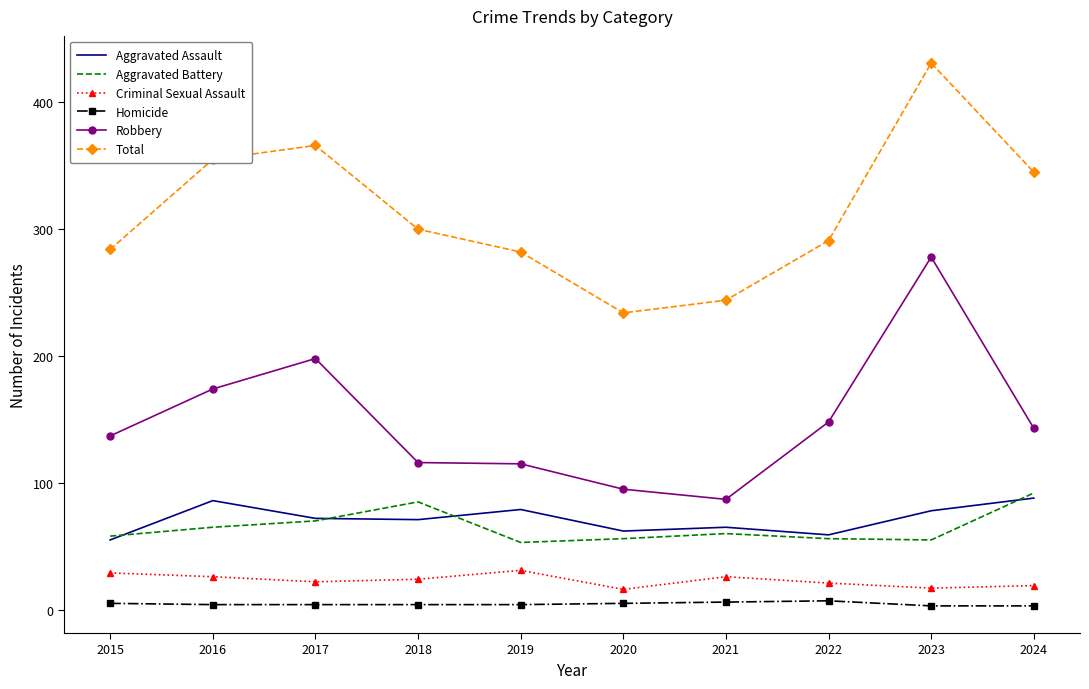

Is the value of Criminal Sexual Assault at 2024 greater than the value of Homicide at 2020?

Yes